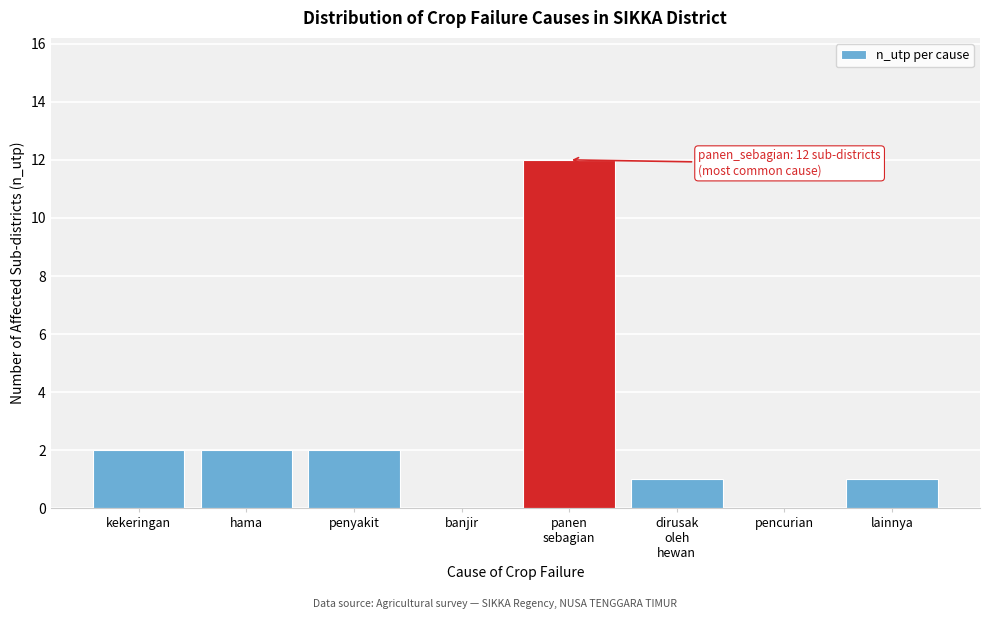

What is the sum of all values?

20